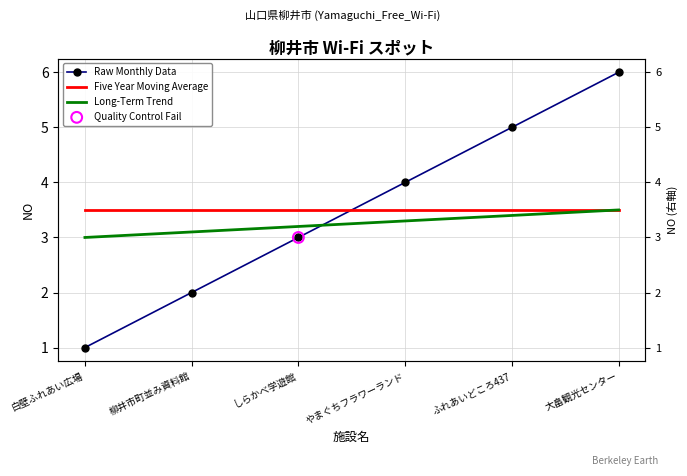

Which series has the largest Y range (max minus min)?

Raw Monthly Data